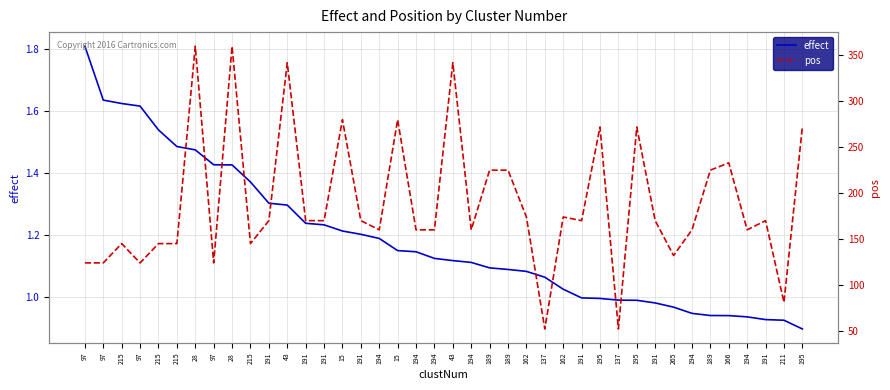

True or false: pos has a value of 170.0 at 191.

True